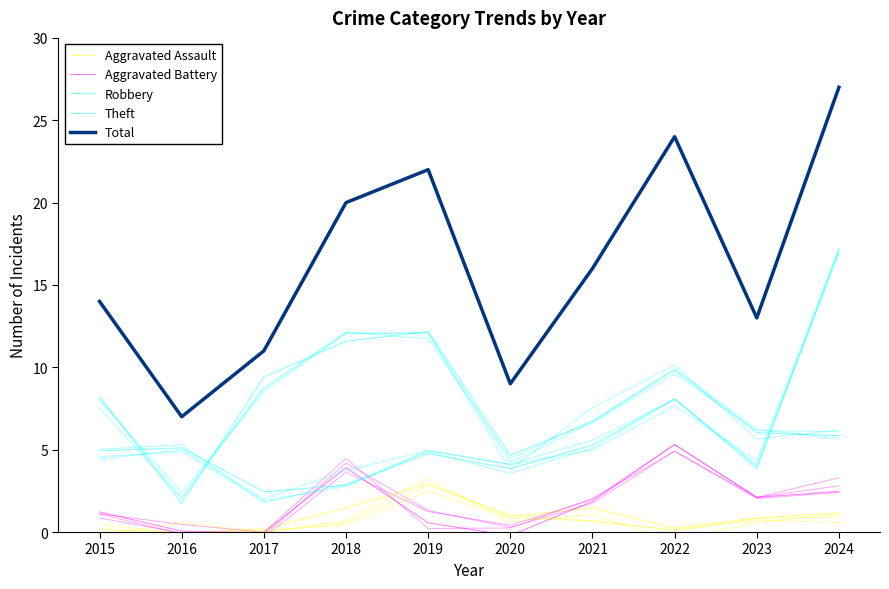

How many categories are shown in the chart?

10